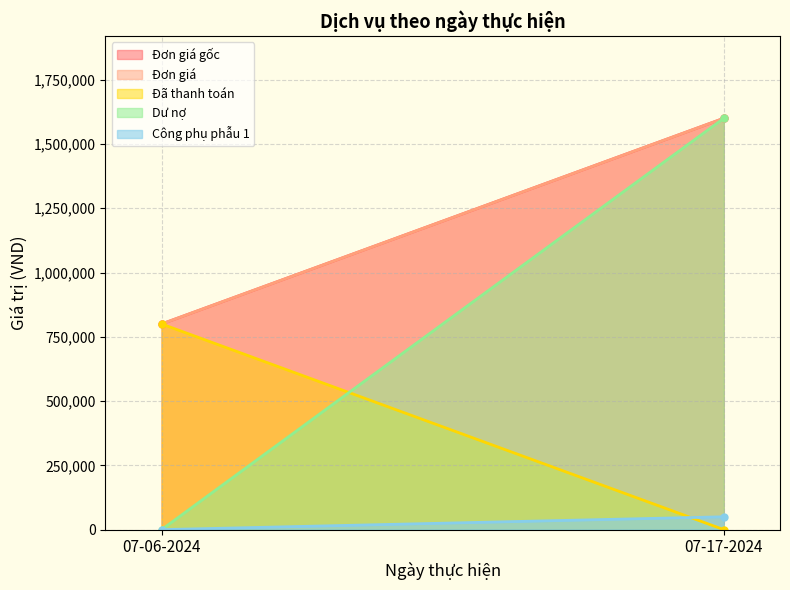

Reading left to right, extract all data points from this chart.

Đơn giá gốc: 800000	1600000
Đơn giá: 800000	1600000
Đã thanh toán: 800000	0
Dư nợ: 0	1600000
Công phụ phẫu 1: 0	50000